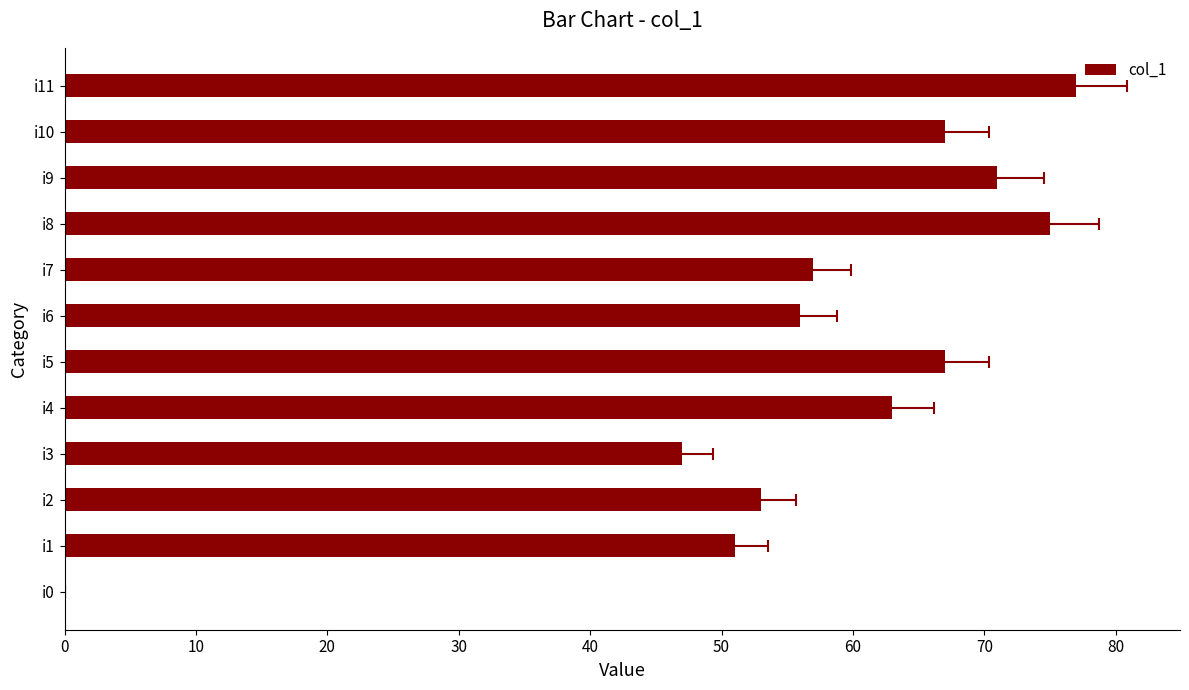

How many values exceed 63?

5